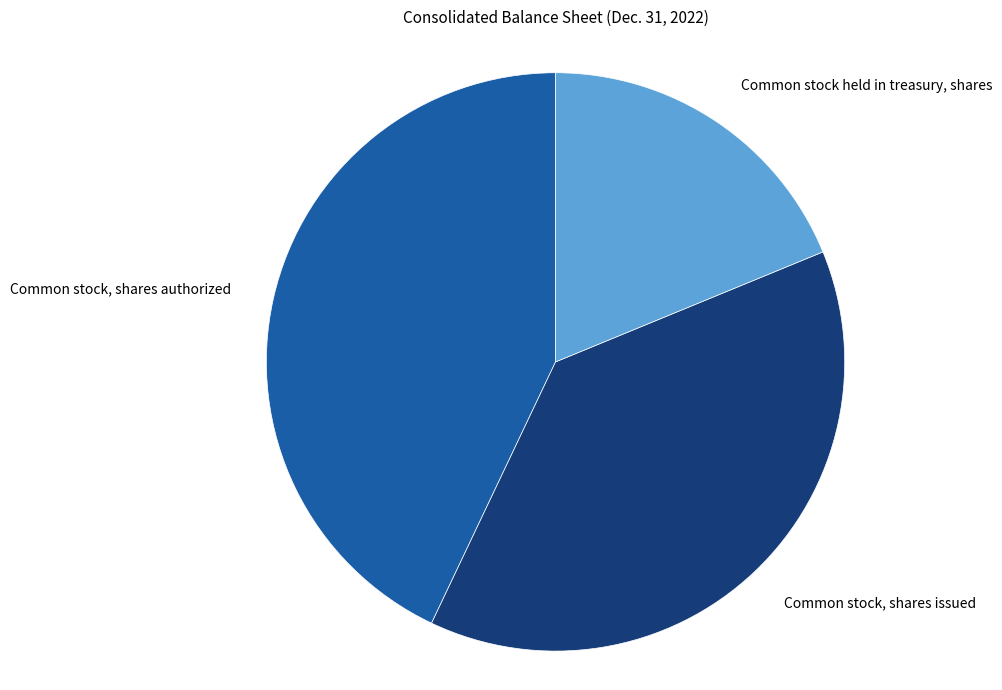

True or false: Common stock, shares issued accounts for 38% of the total.

True